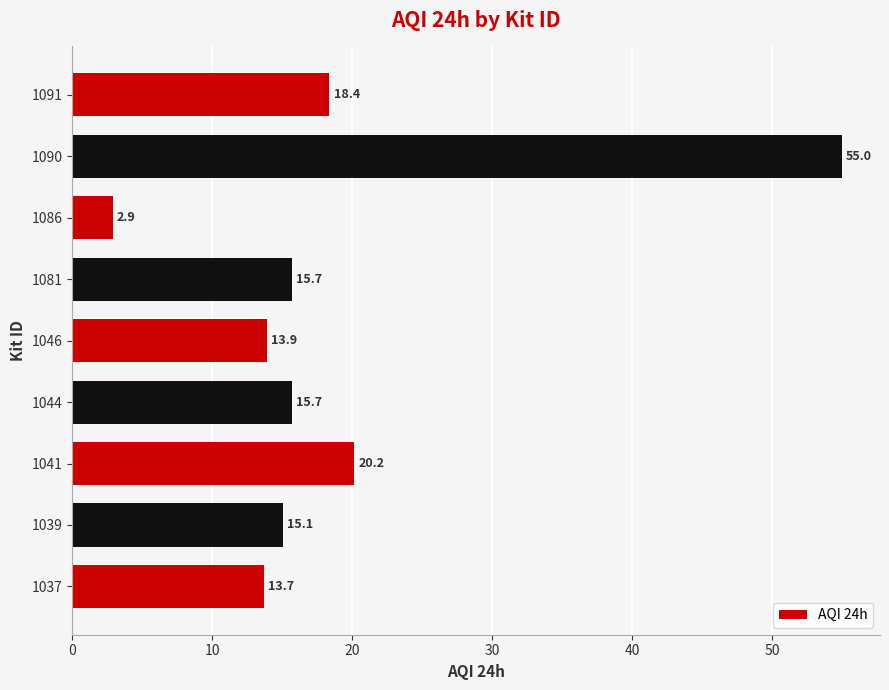

Read the value at 1081.

15.7